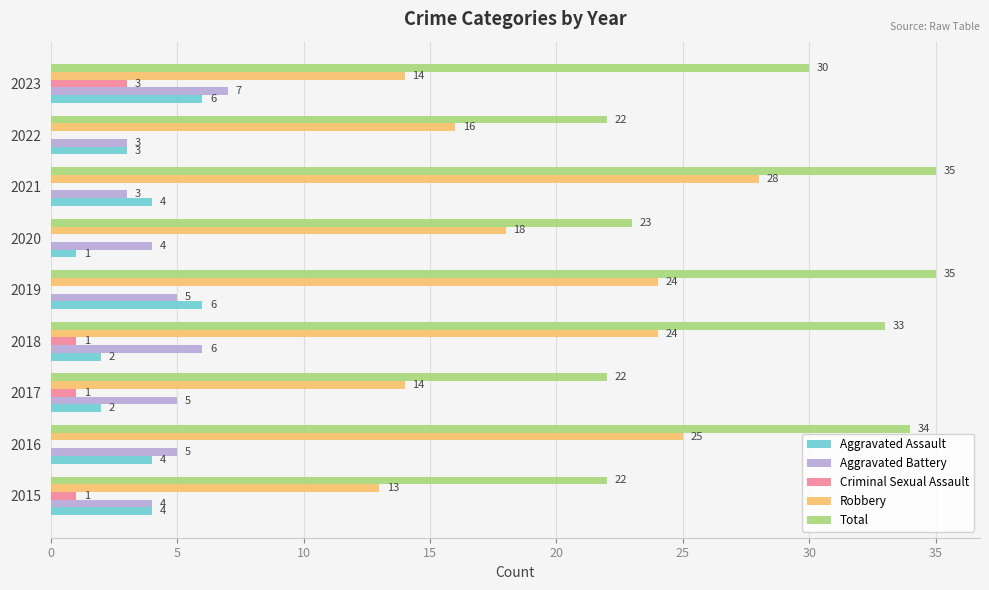

Read the Total value at 2017, to the nearest 5.

20